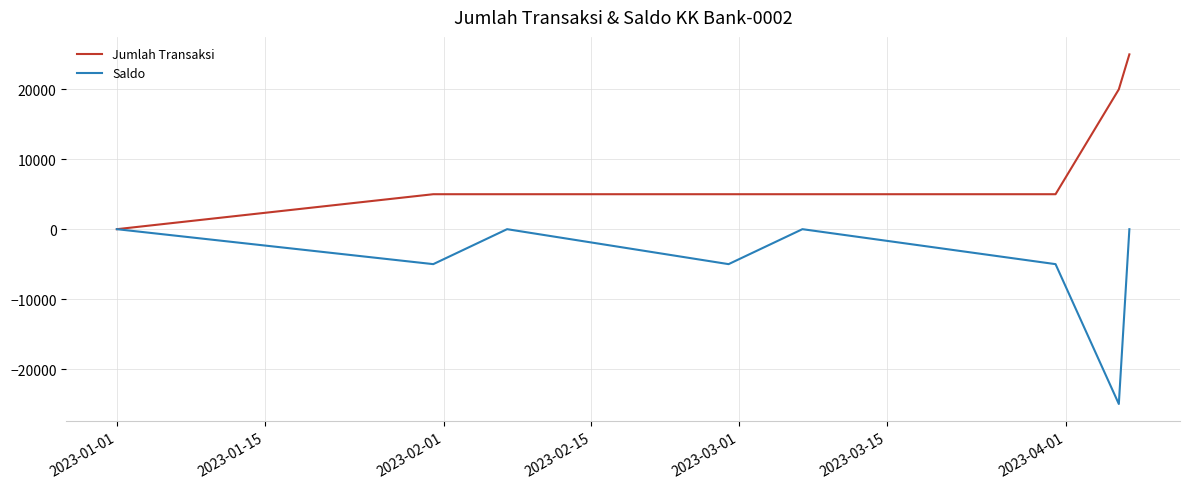

List the series in order of their overall mean, highest first.

Jumlah Transaksi, Saldo